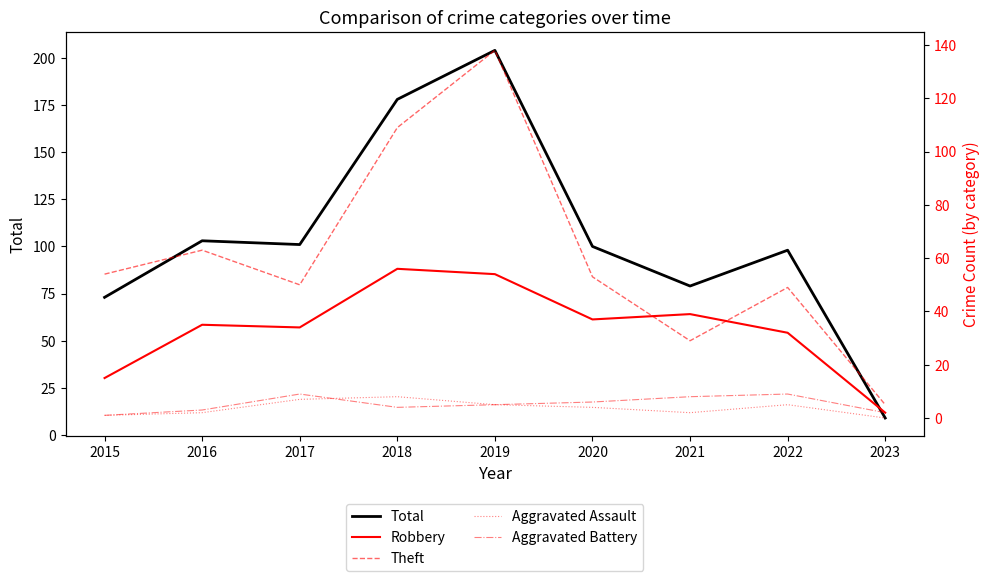

The Robbery series shows 49 at 2022. True or false?

False